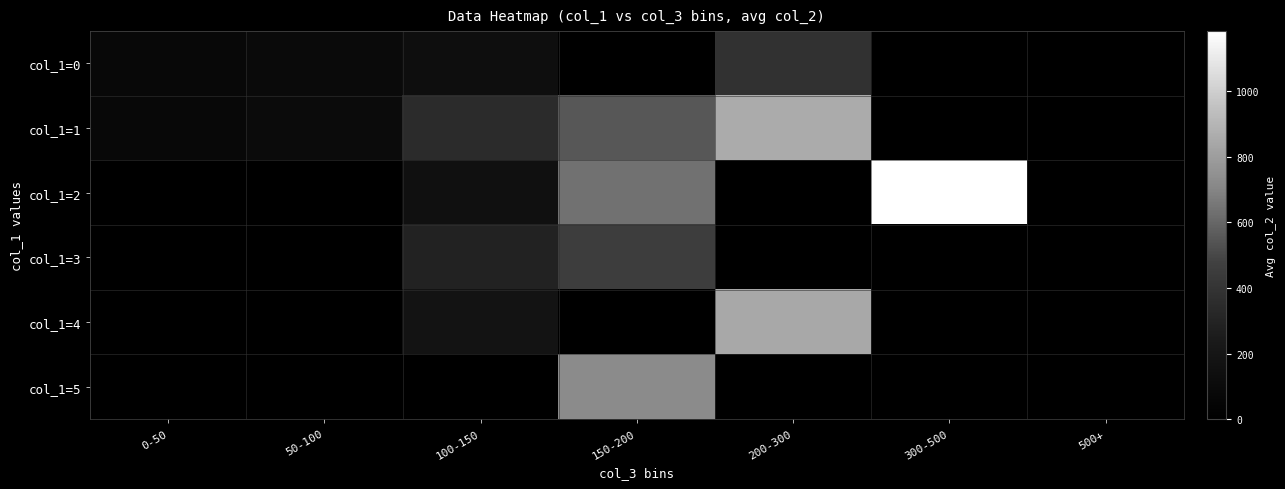

How many data points does each series have?

7